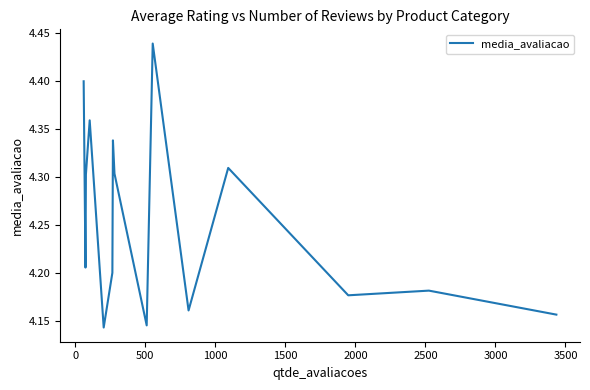

What is the difference between the second highest and minimum values?

0.3